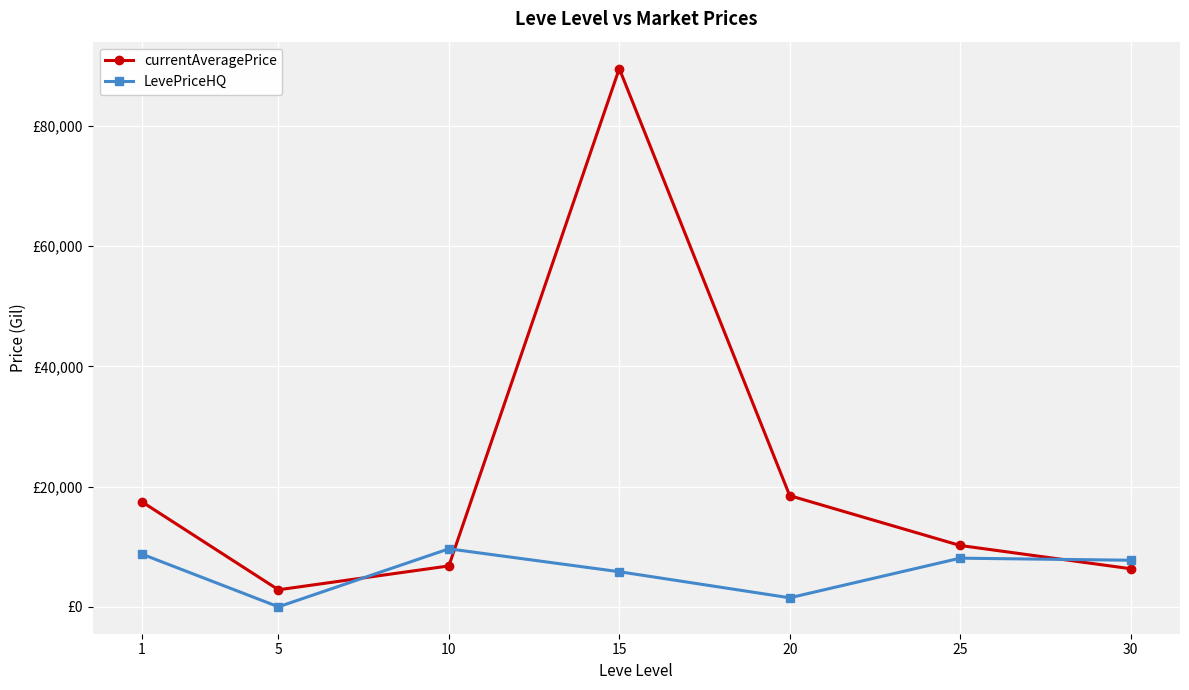

Which has a higher value, 30 or 20?

20